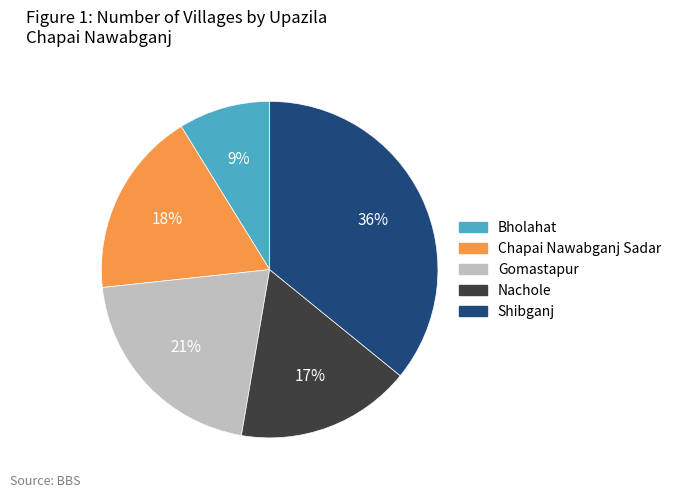

Rank the categories by value from lowest to highest.

Bholahat, Nachole, Chapai Nawabganj Sadar, Gomastapur, Shibganj